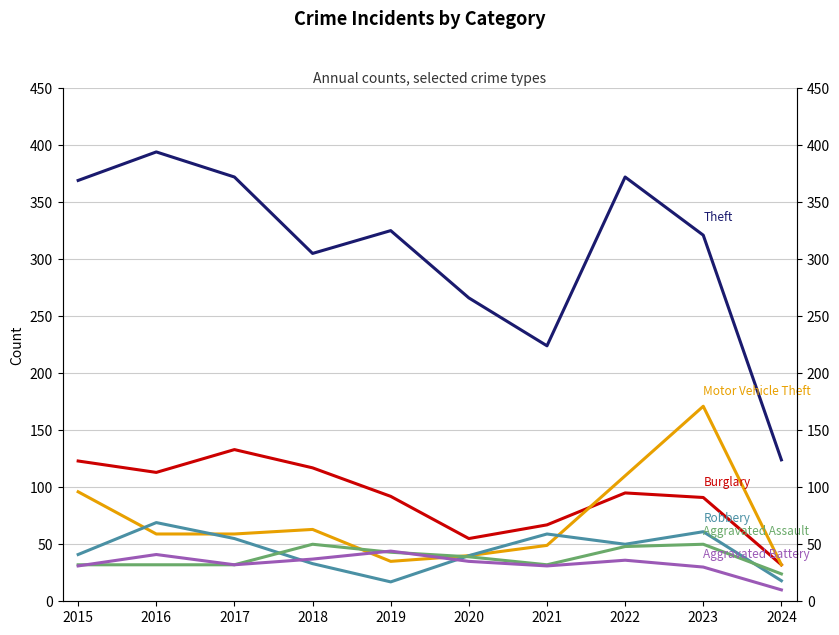

What is the difference between the maximum and minimum values in the Aggravated Assault series?

26